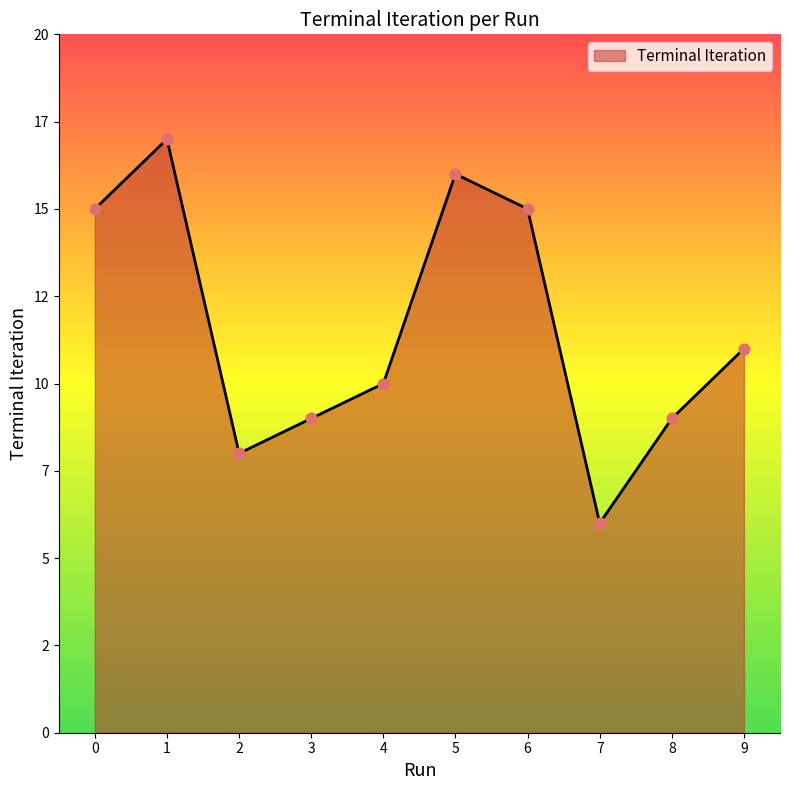

Does the chart have visible grid lines?

No